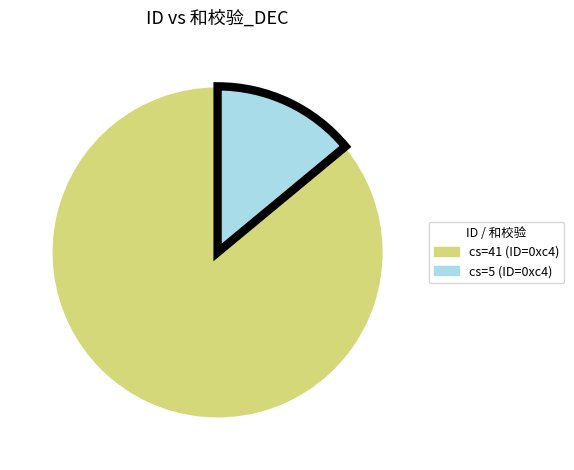

Does any single category account for the majority?

Yes